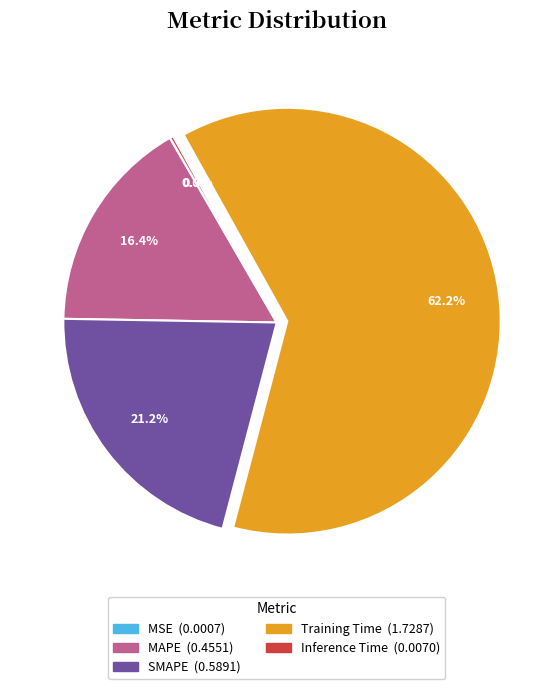

Which slice is the largest?

Training Time